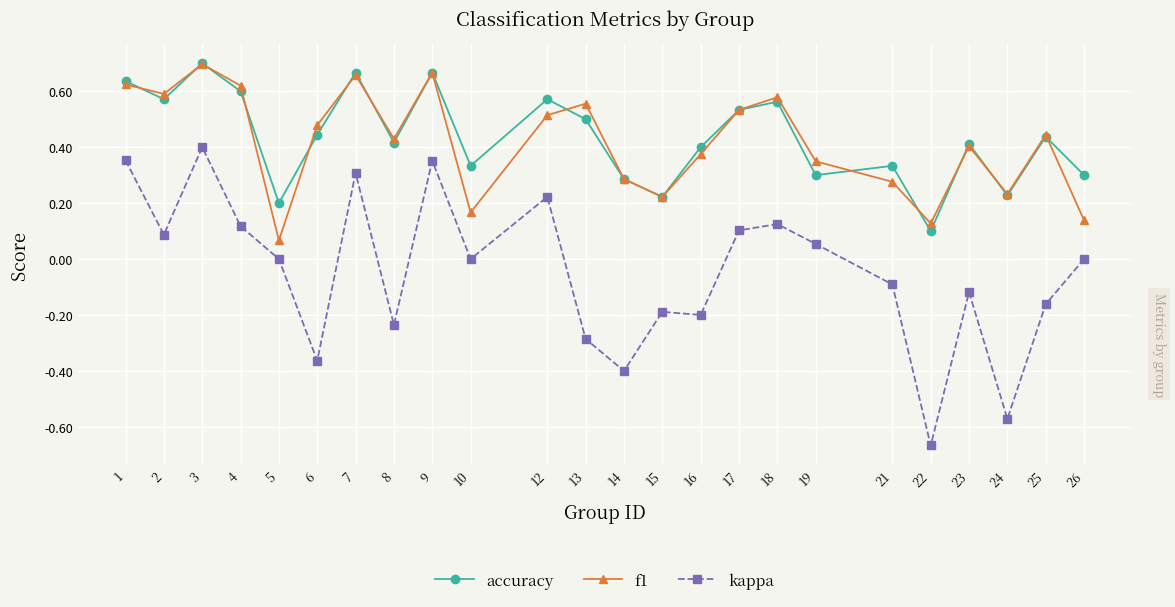

Is the value of f1 at 3 greater than the value of accuracy at 2?

Yes